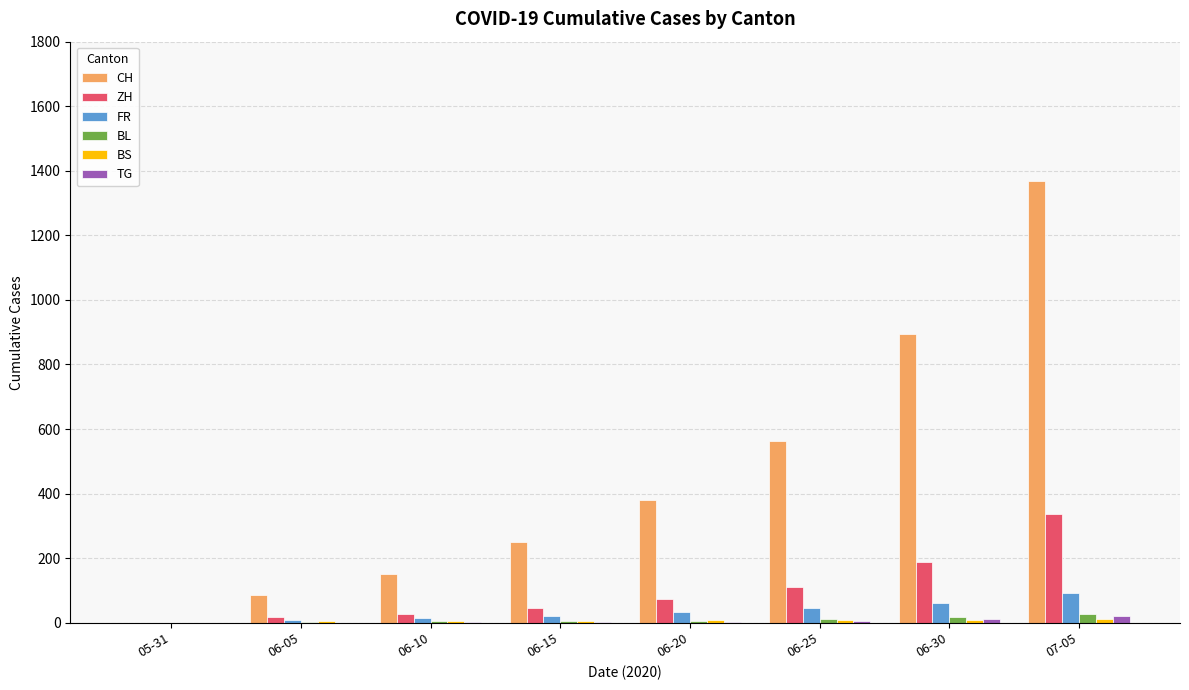

At which category is the sum across all series the highest?

07-05